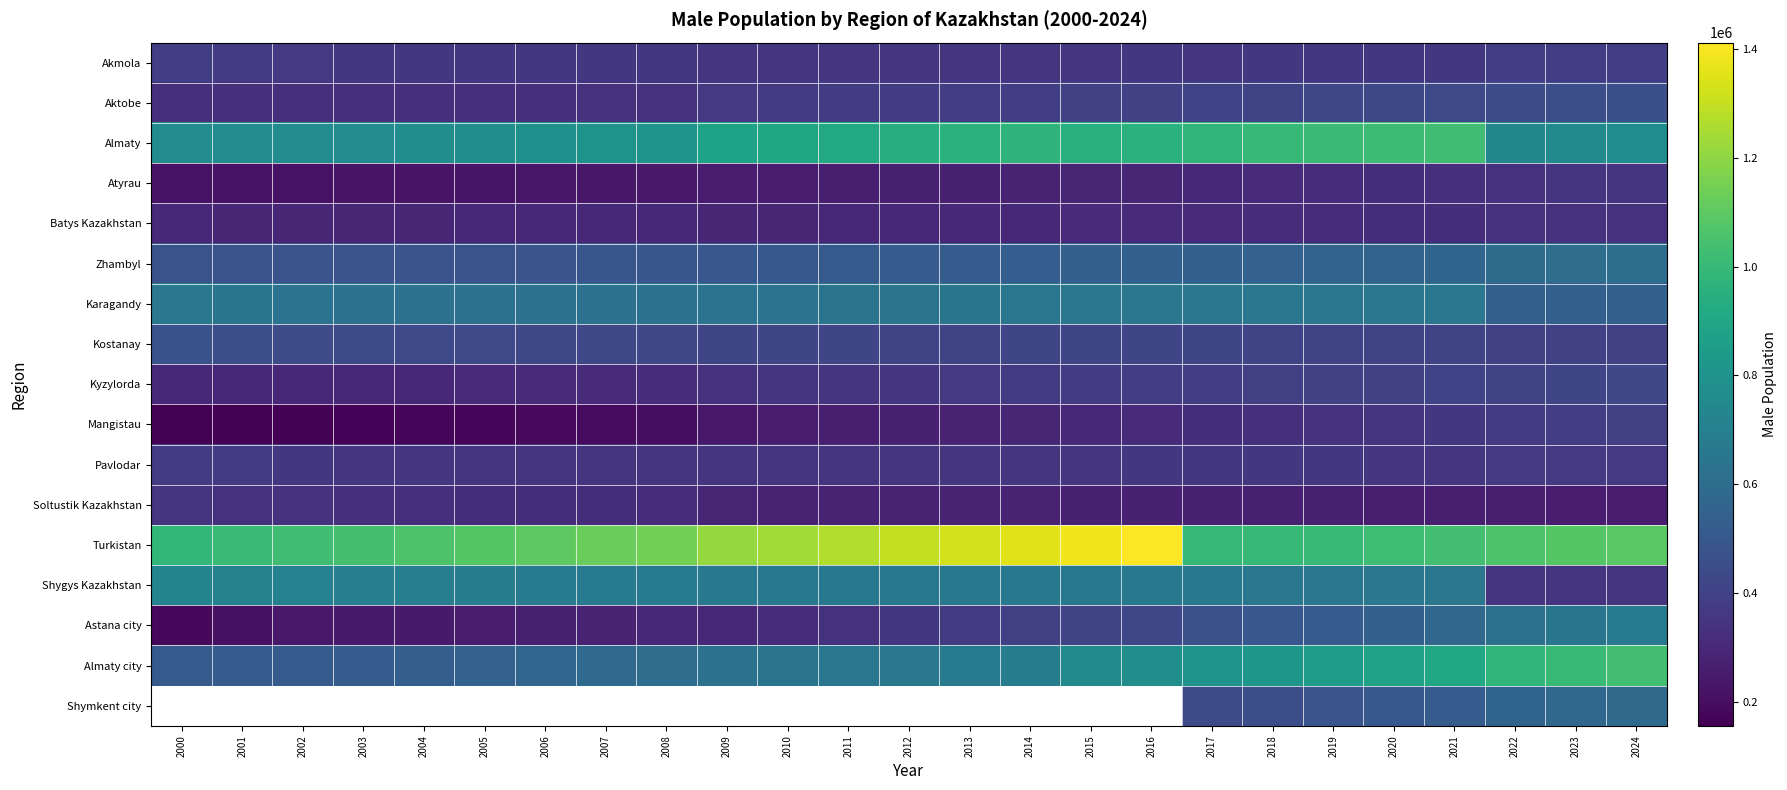

What is the smallest value displayed?

155284.0